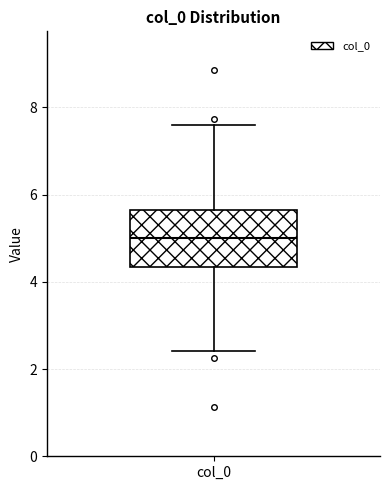

Where does the median line of the box for col_0 sit on the y-axis? The values are not printed on the chart, so give them approximately, as read against the axis.

5.0